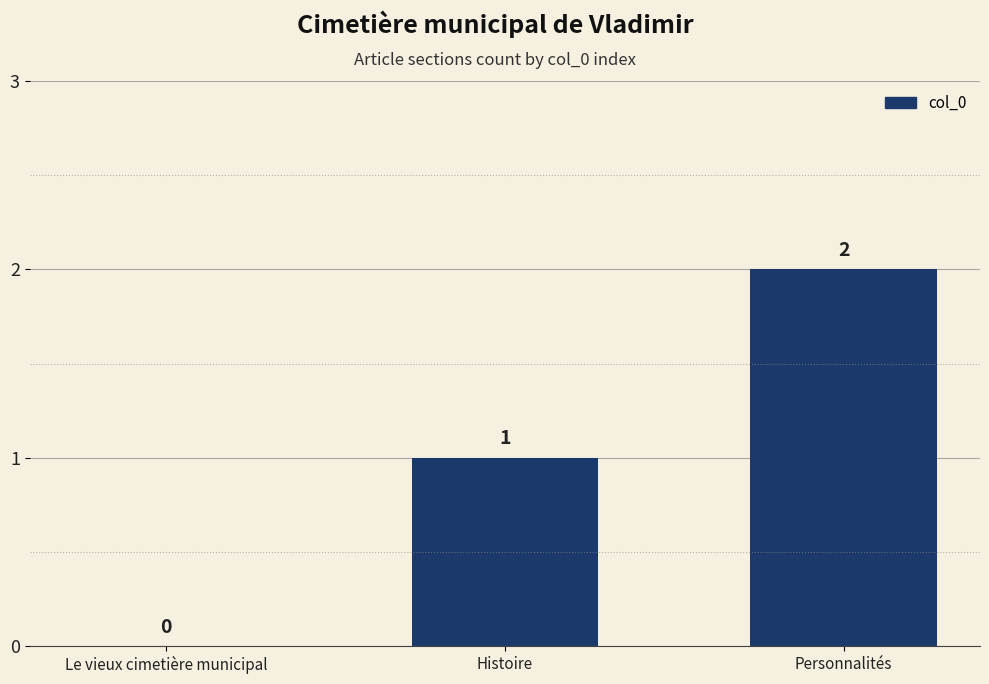

True or false: the data shows 2 at Personnalités.

True